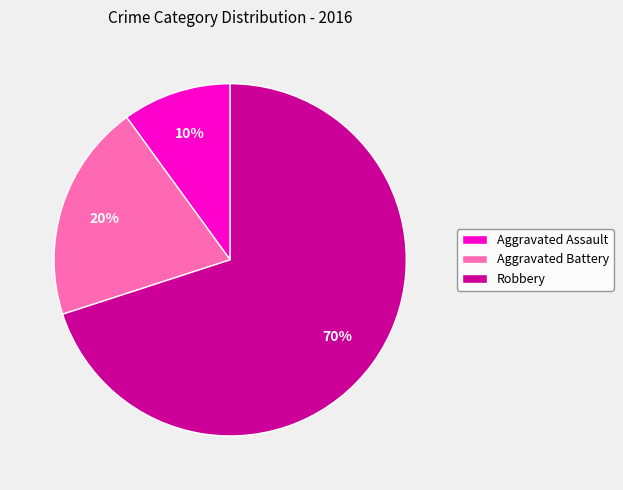

Which category accounts for the majority?

Robbery